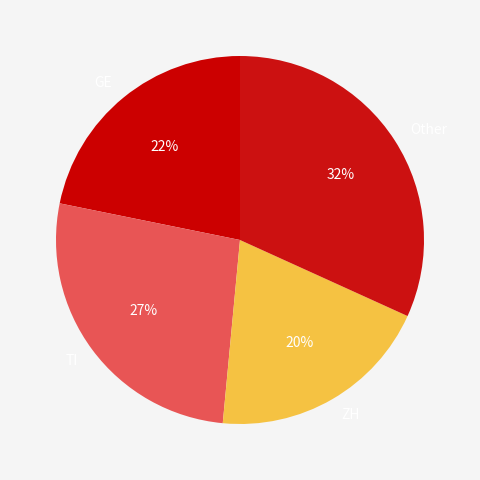

What percentage is the Other slice, to the nearest percent?

32%